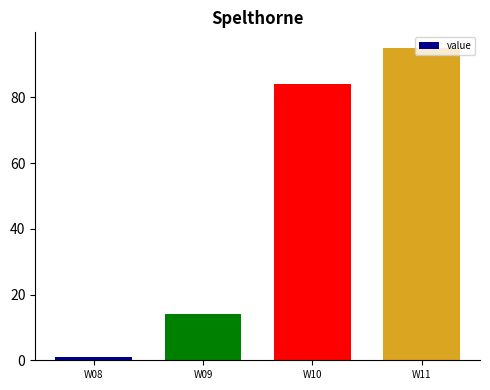

What is the value of the 3rd bar from the left?

84